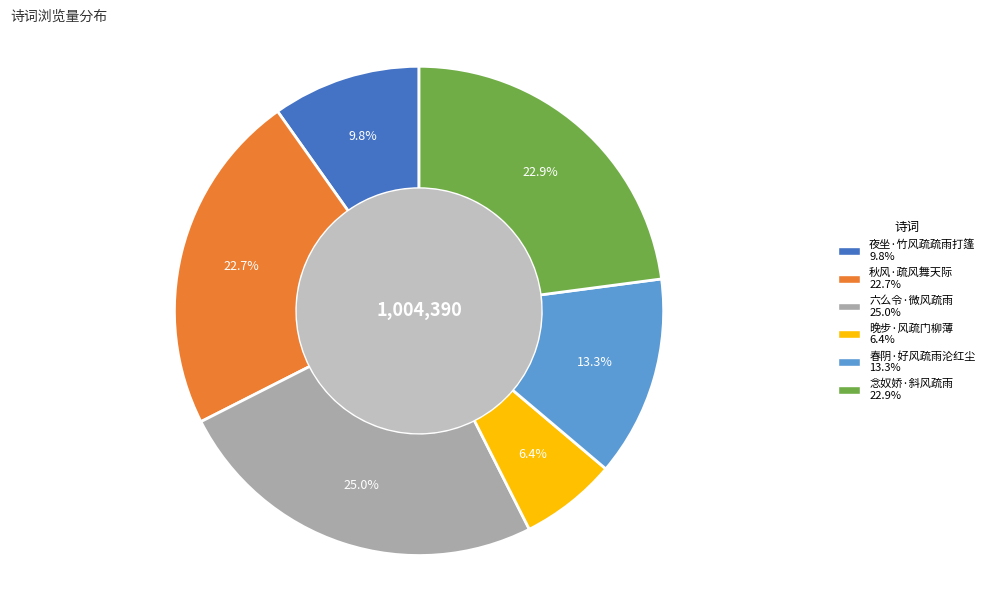

How many slices are in this pie chart?

6